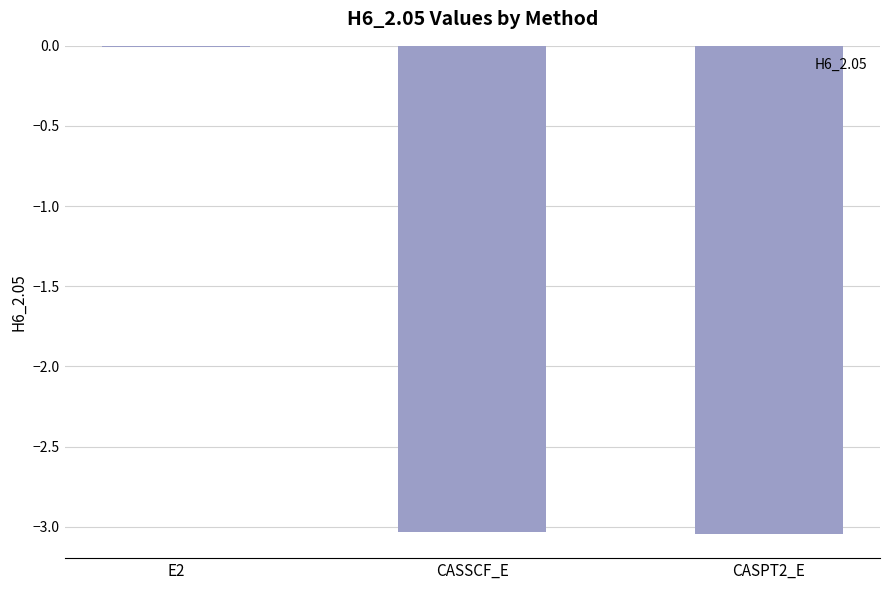

What is the sum of all values?

-6.1